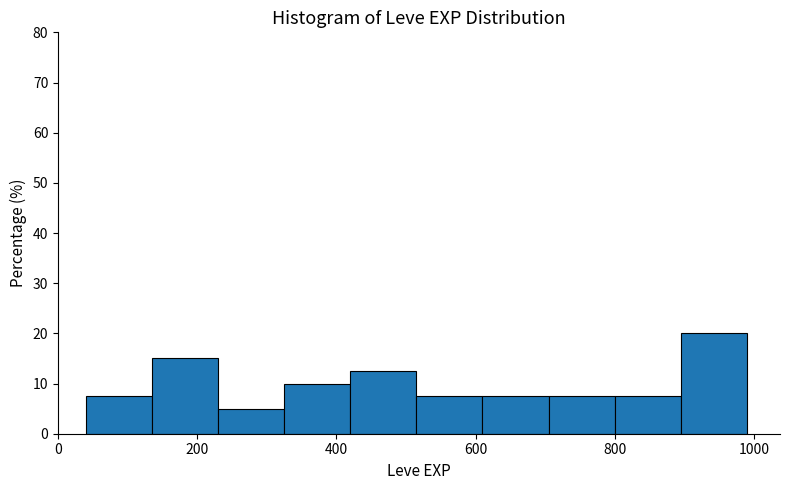

Reading left to right, list every bar in this chart as the range it spans on the x-axis followed by its height. Neither the bar edges nor the heights are printed on the chart, so give them approximately, as read against the axes.

40 to 135: 8
135 to 230: 15
230 to 325: 5
325 to 420: 10
420 to 515: 13
515 to 610: 8
610 to 705: 8
705 to 800: 8
800 to 895: 8
895 to 990: 20